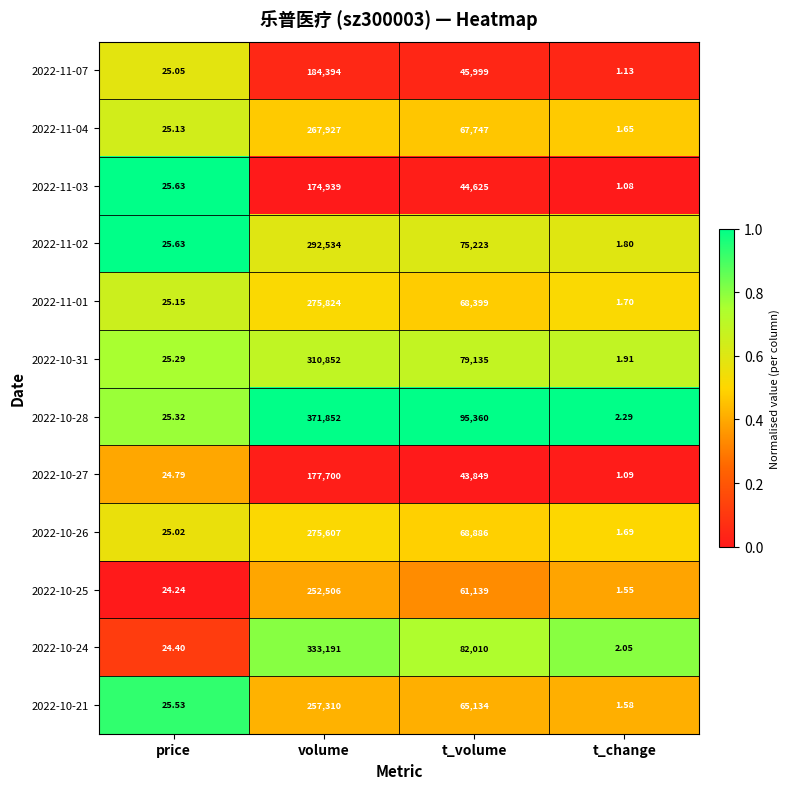

At which category is the sum across all series the highest?

volume